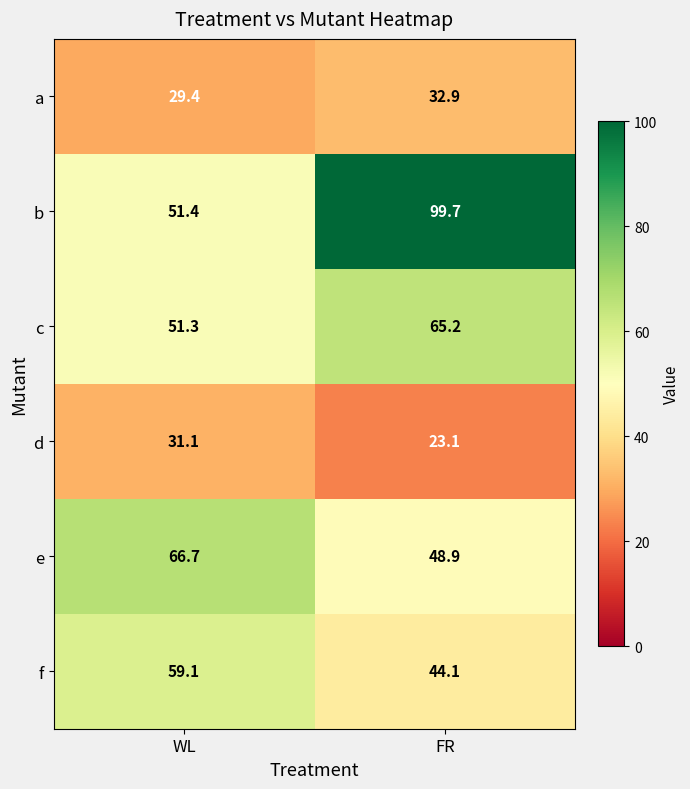

What is the average value of the d series?

27.1